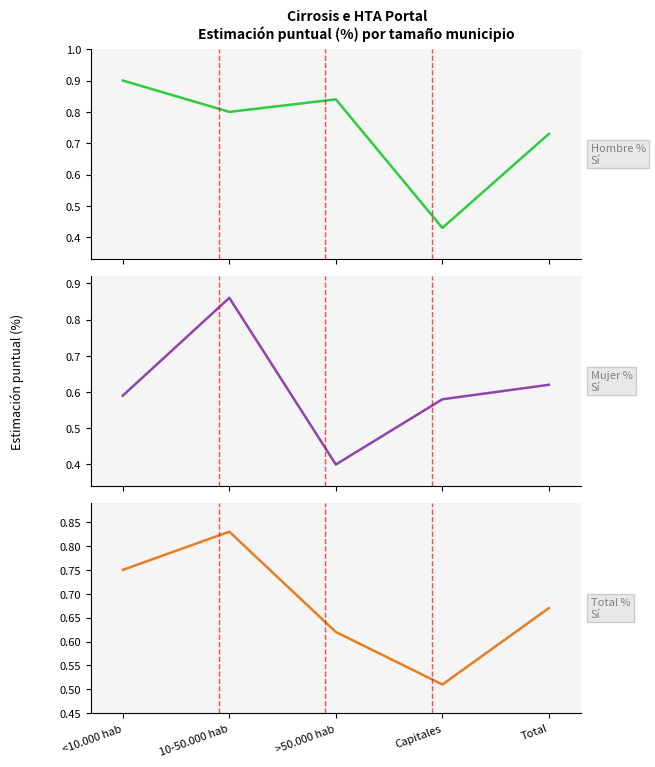

Reading left to right, list all the values displayed in this chart.

Hombre % Sí: <10.000 hab=0.9	10-50.000 hab=0.8	>50.000 hab=0.8	Capitales=0.4	Total=0.7
Mujer % Sí: <10.000 hab=0.6	10-50.000 hab=0.9	>50.000 hab=0.4	Capitales=0.6	Total=0.6
Total % Sí: <10.000 hab=0.8	10-50.000 hab=0.8	>50.000 hab=0.6	Capitales=0.5	Total=0.7